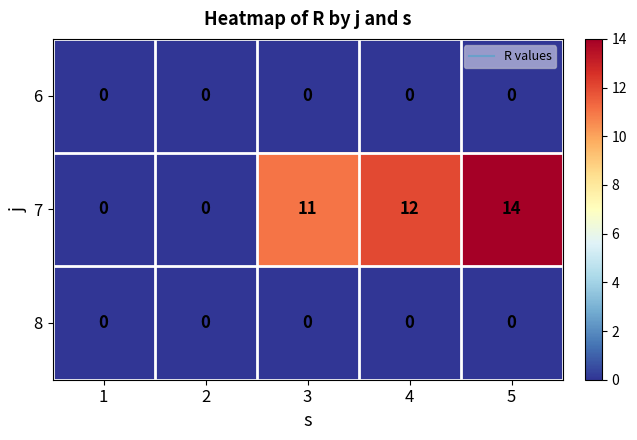

What is the spread (max minus min) of values at 5?

14